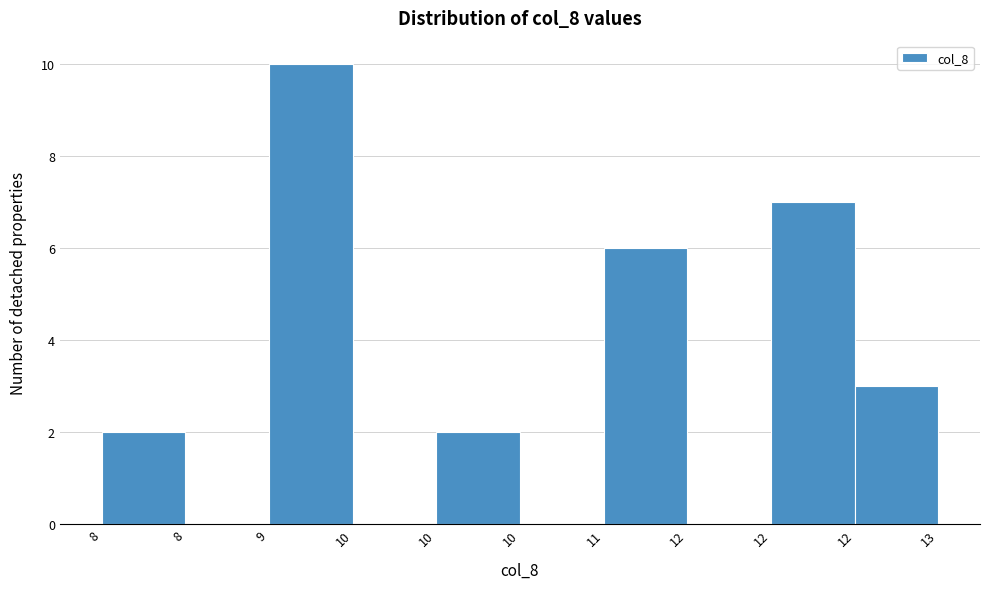

How many categories are shown in the chart?

10